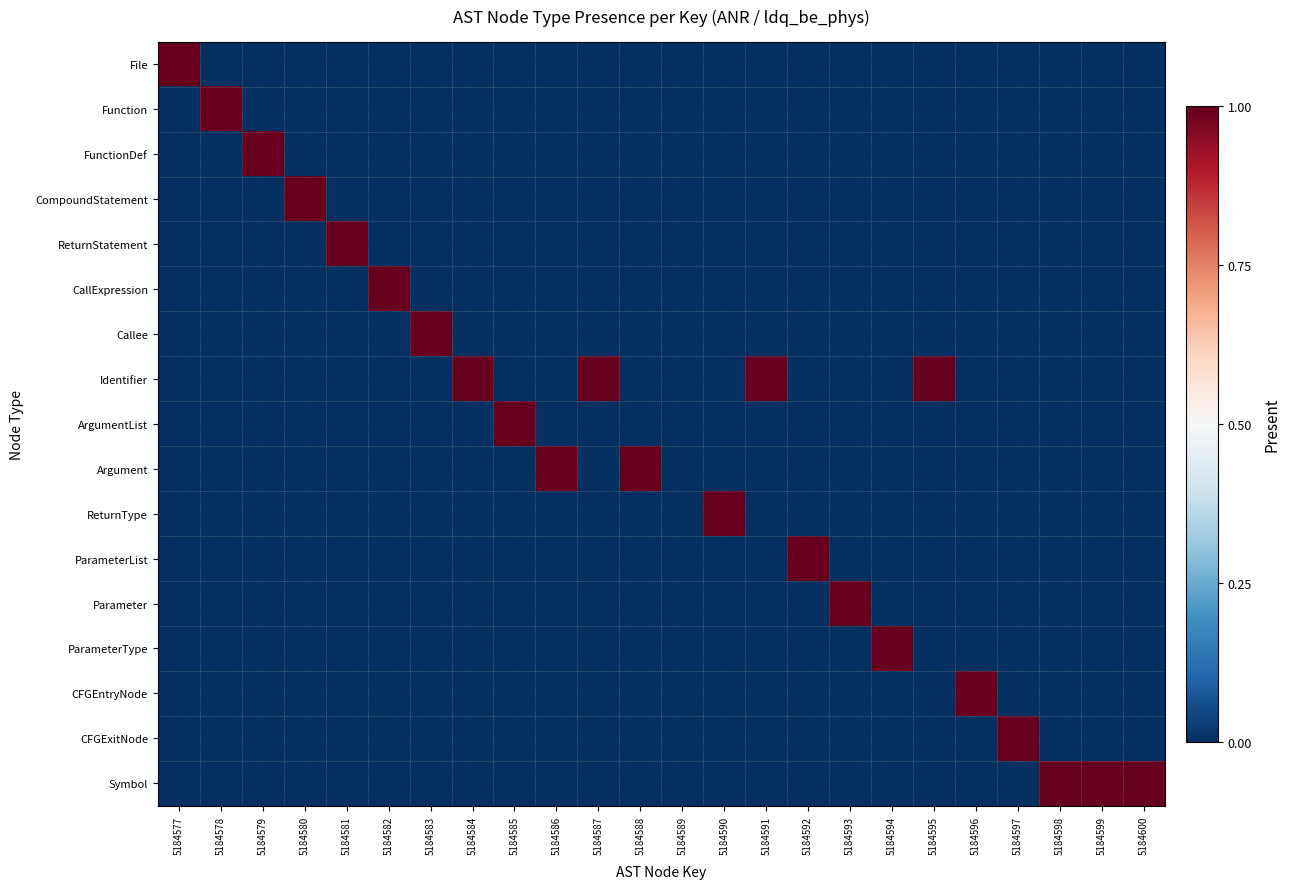

Which series has the largest total across all categories?

Identifier